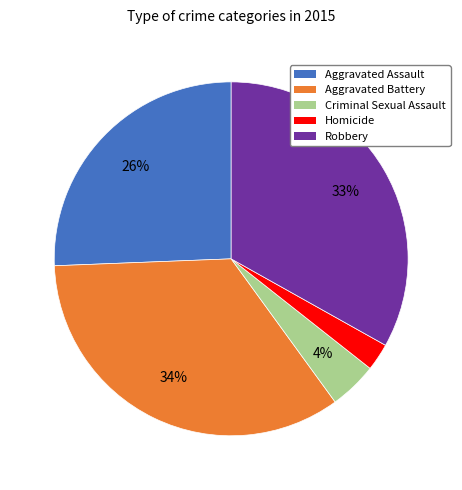

How many slices are in this pie chart?

5